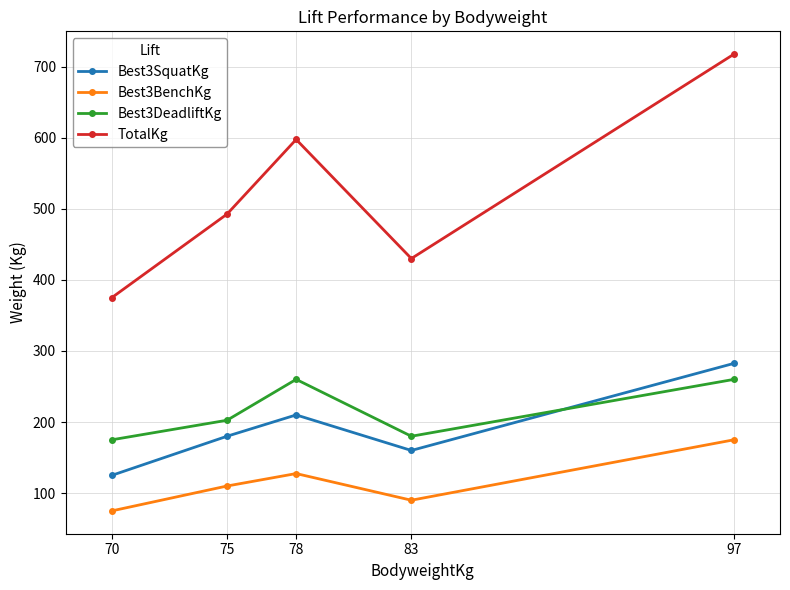

What is the value of the Best3BenchKg point at the 4th from the left?

90.0